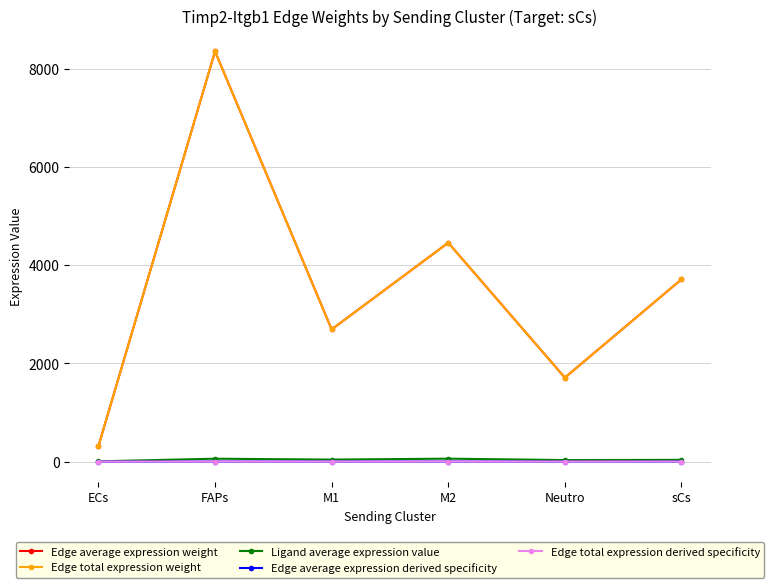

What is the sum of the Edge average expression weight values at M1 and sCs?

6399.4